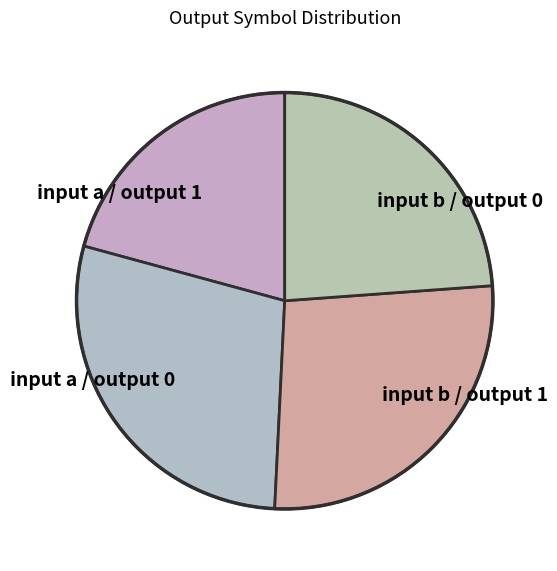

True or false: input a / output 0 accounts for 28% of the total.

True